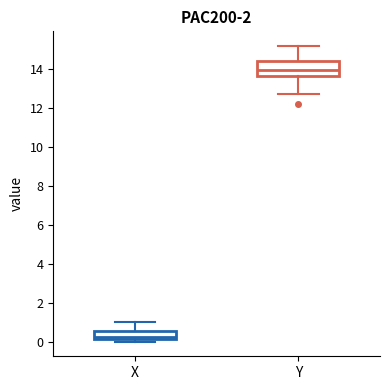

Comparing the boxes themselves (not the whiskers), which one is the tallest?

Y